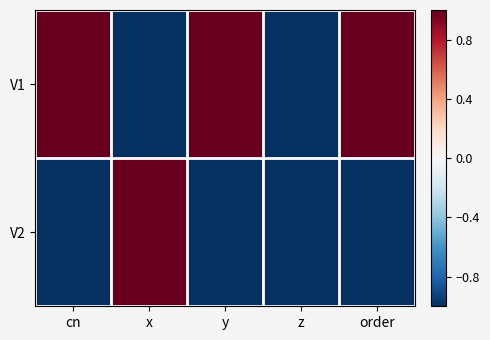

Between y and order, which is larger?

y